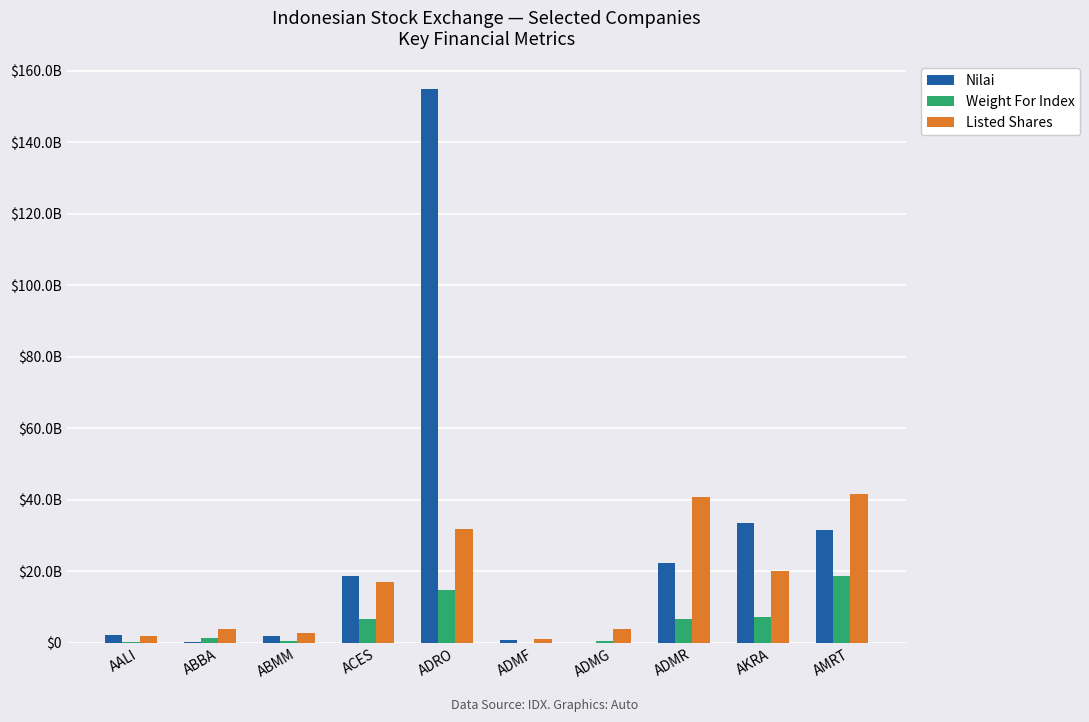

Does the chart contain stacked bars?

No